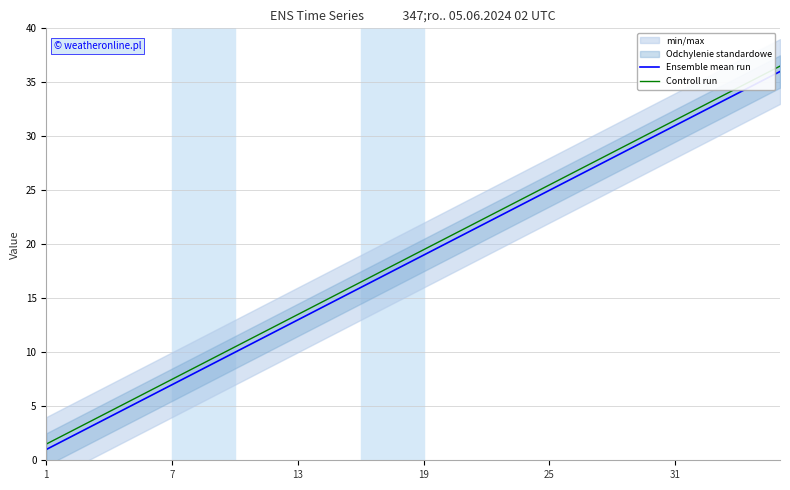

Which category has the lowest value across all series?

1